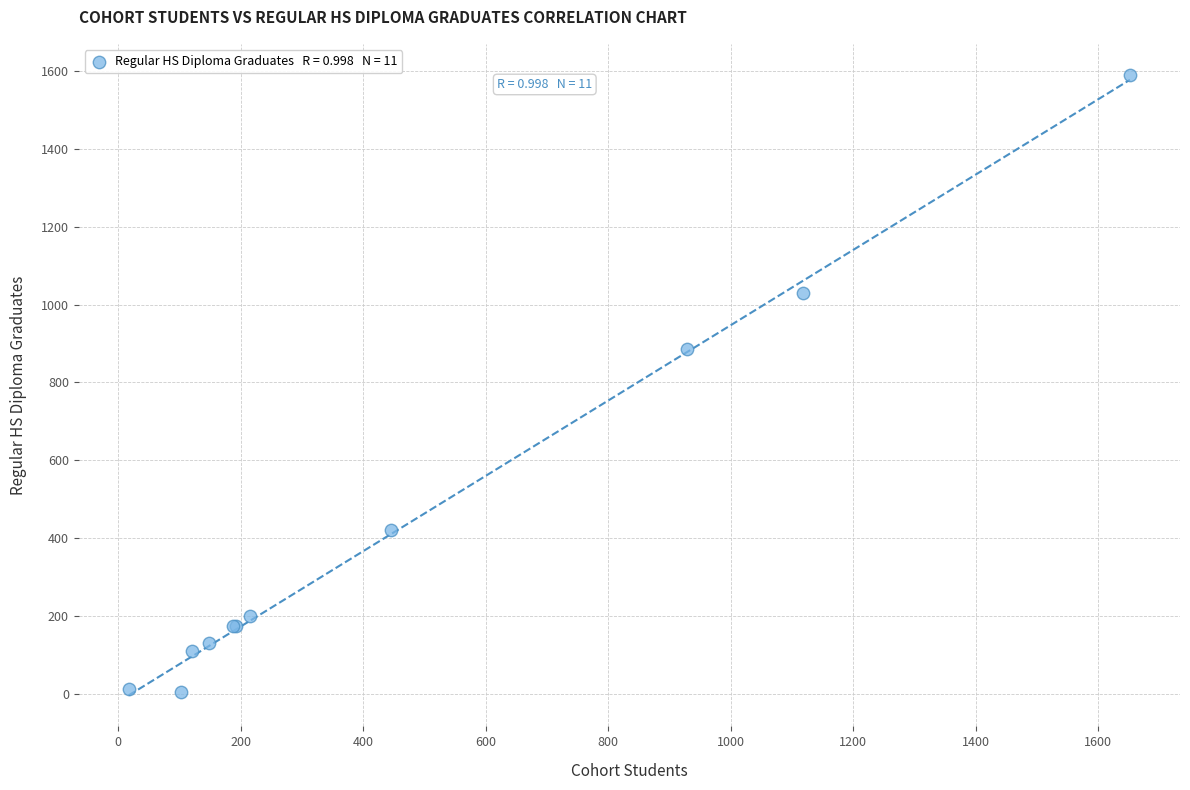

What Y value in the scatter plot is closest to 797?

885